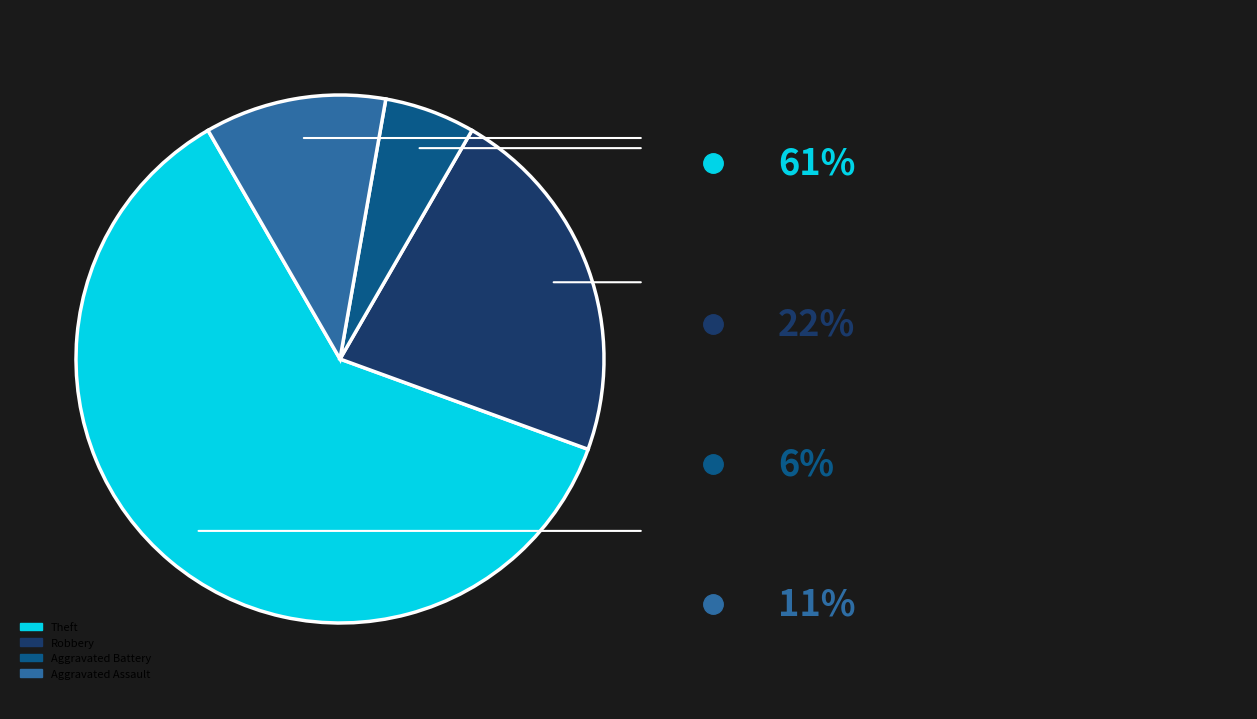

Is it true that Theft is 61% of the pie?

True